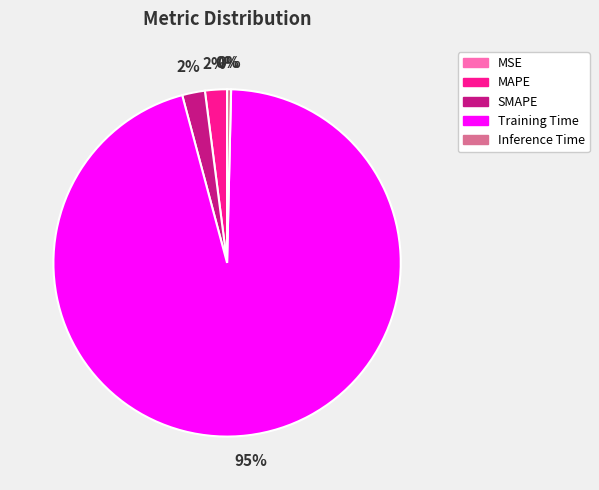

To the nearest percent, what percentage of the pie is MAPE?

2%